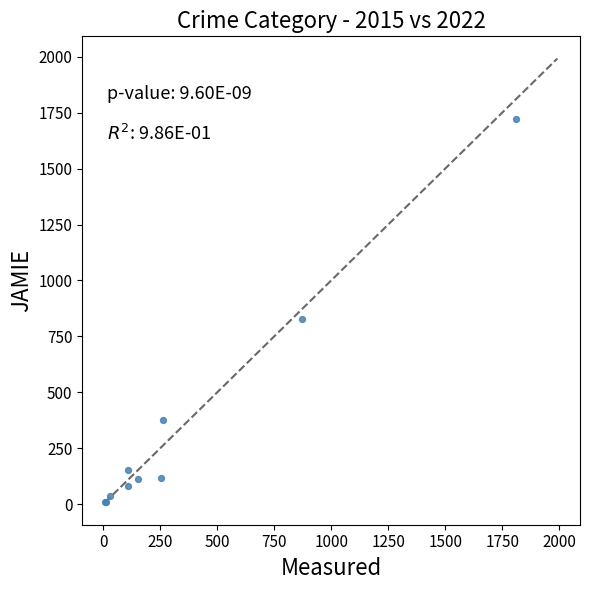

What Y value in the scatter plot is closest to 865?

827